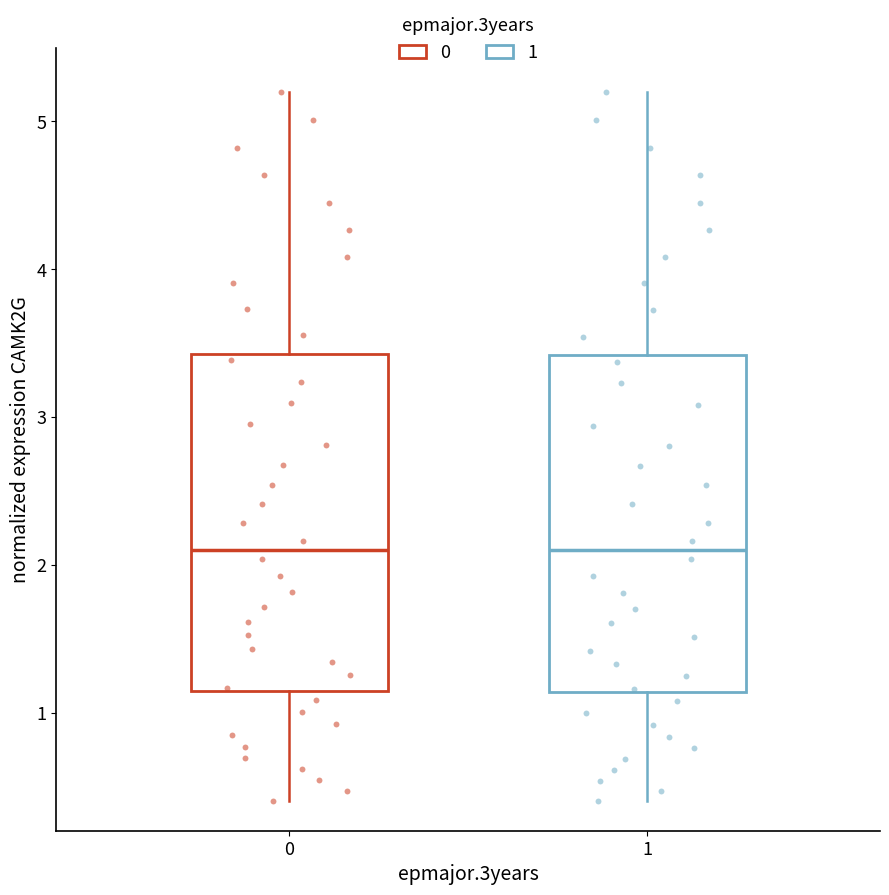

Where is the lower edge of the box at x = 0 on the y-axis? The values are not printed on the chart, so give them approximately, as read against the axis.

1.1